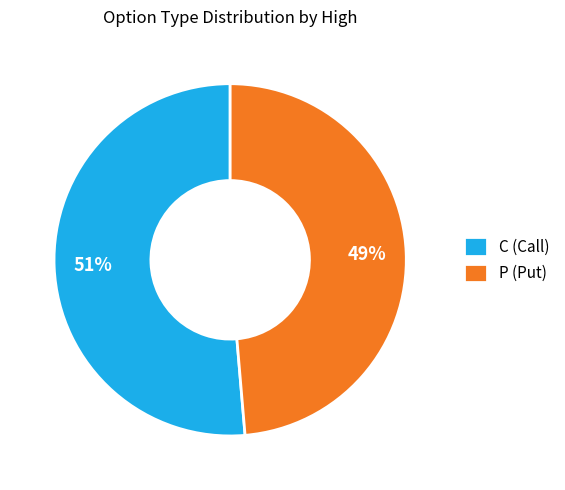

Between C (Call) and P (Put), which is larger?

C (Call)